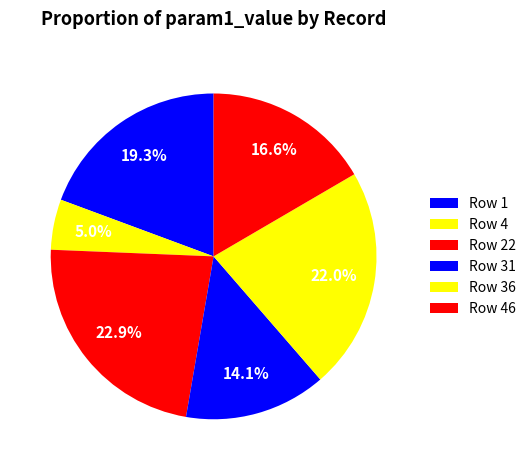

Rank the categories by value from highest to lowest.

22, 36, 1, 46, 31, 4